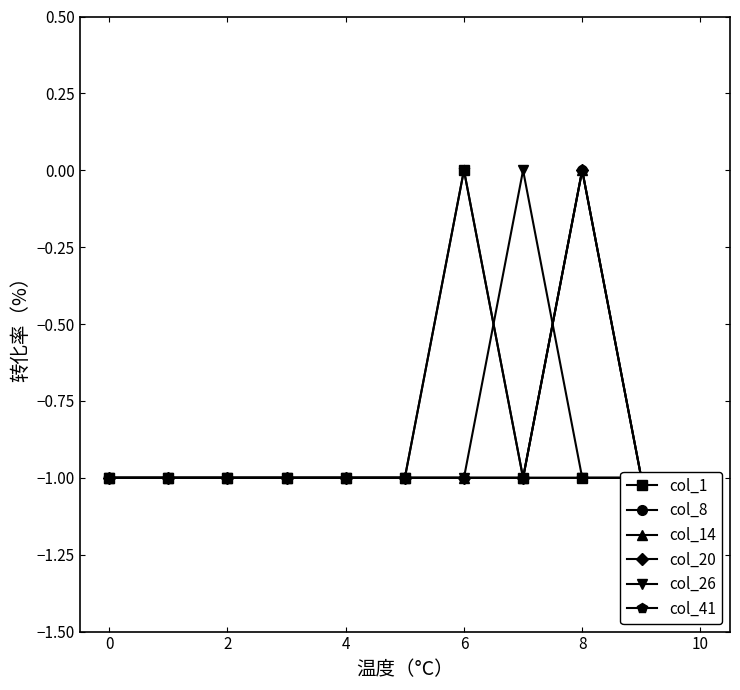

True or false: col_20 has more than 1 points higher than both neighbors.

False